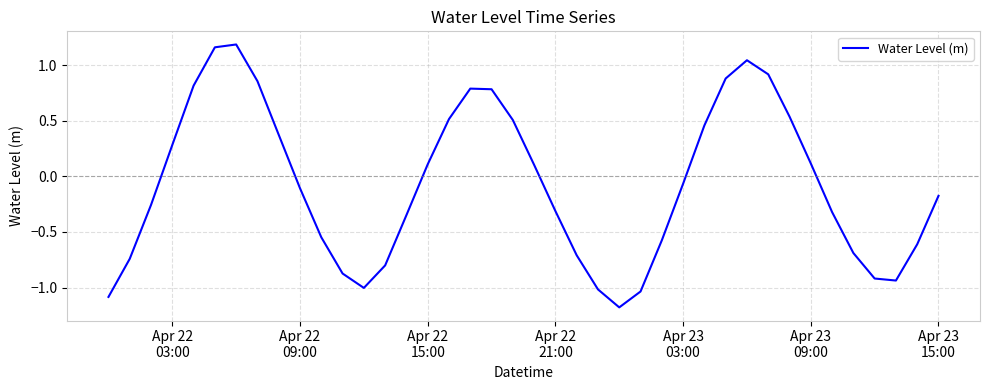

What is the difference between the maximum and minimum values?

2.4